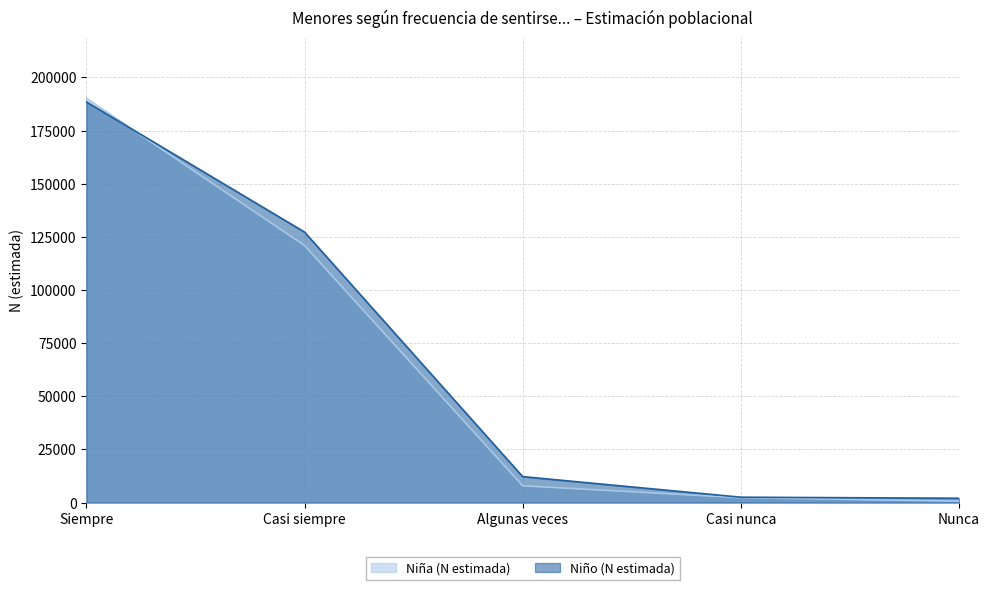

The Niña (N estimada) series shows 2283 at Casi nunca. True or false?

True